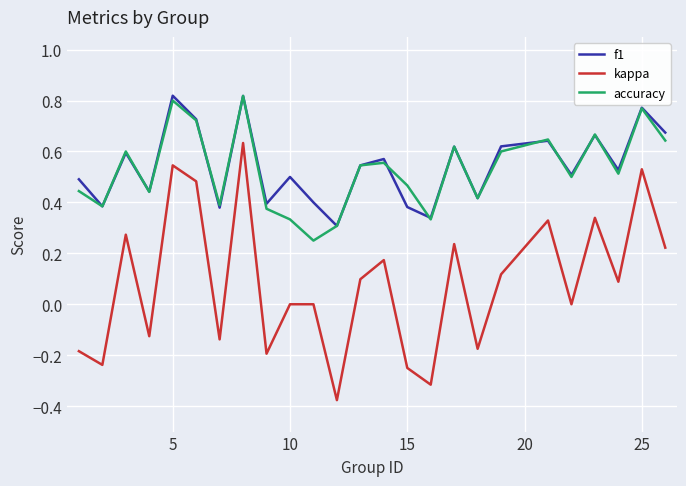

Is this an area chart (filled region under the line)?

No